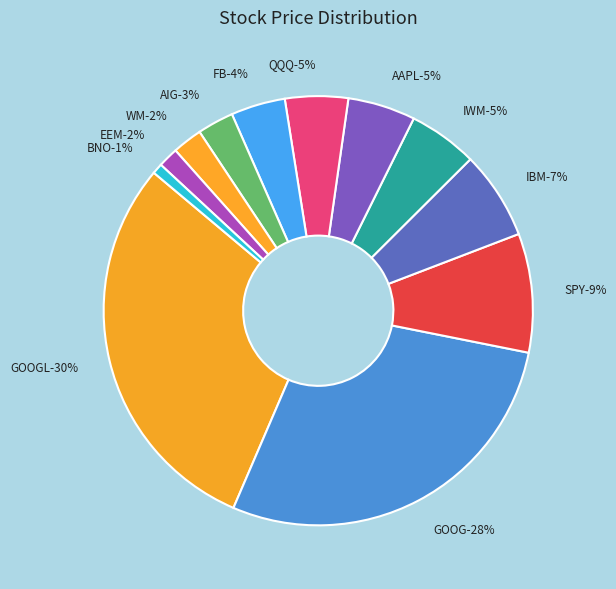

How much of the chart is everything except BNO (1)?

99.2%